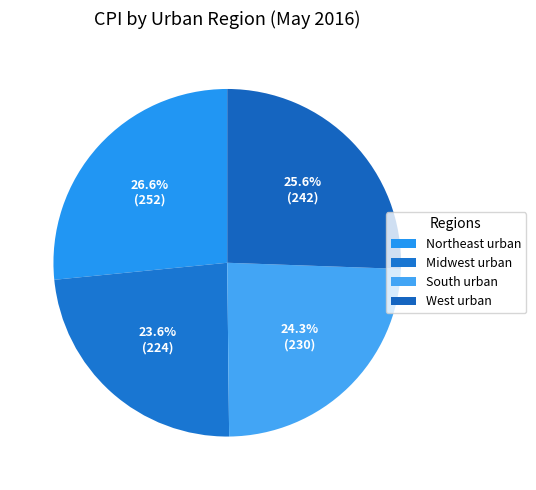

What percentage do Northeast urban and South urban together represent?

50.8%